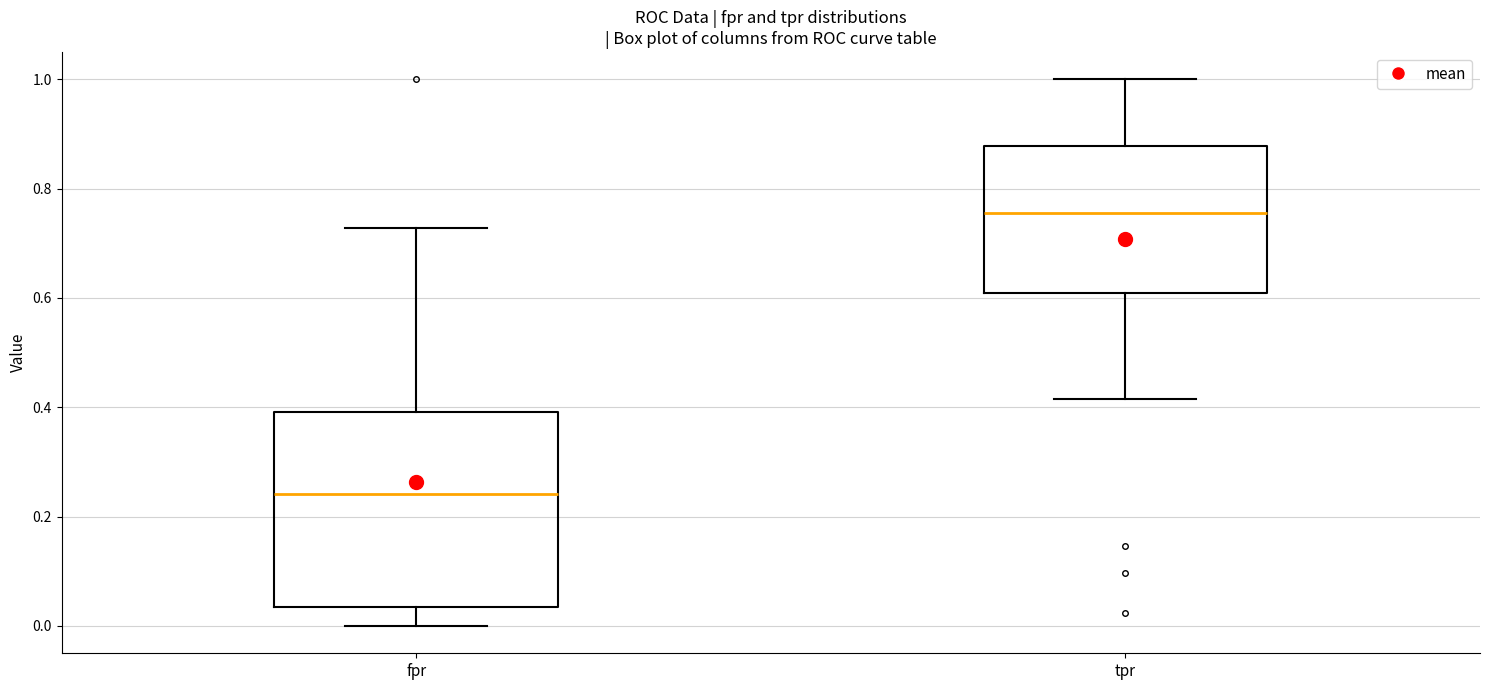

Reading left to right, read every box against the y-axis: the position of its median line, the range the box covers, and the ends of its whiskers. The values are not printed on the chart, so give them approximately, as read against the axis.

fpr: median 0.24, box 0.04 to 0.40, whiskers 0.00 to 0.72
tpr: median 0.76, box 0.60 to 0.88, whiskers 0.42 to 1.00